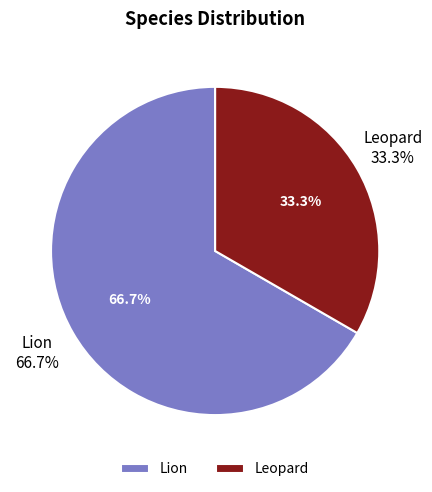

To the nearest percent, what is the difference between the largest and smallest slice percentages?

33%